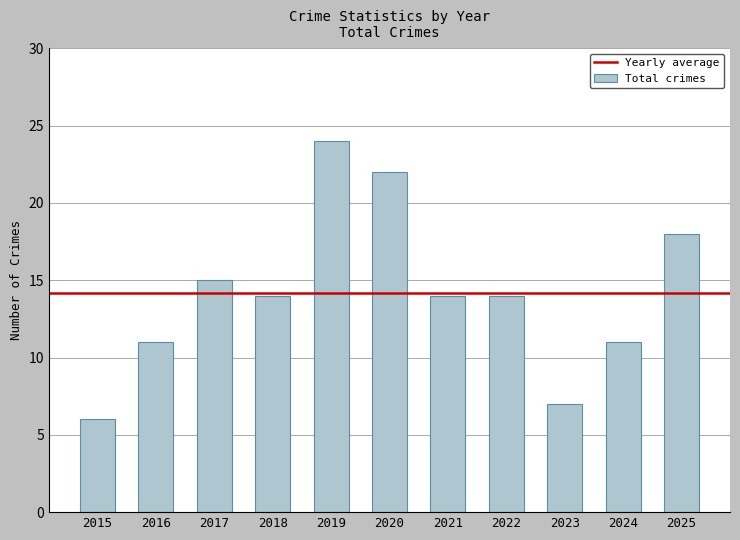

Count the values in the range 11 to 18.

7